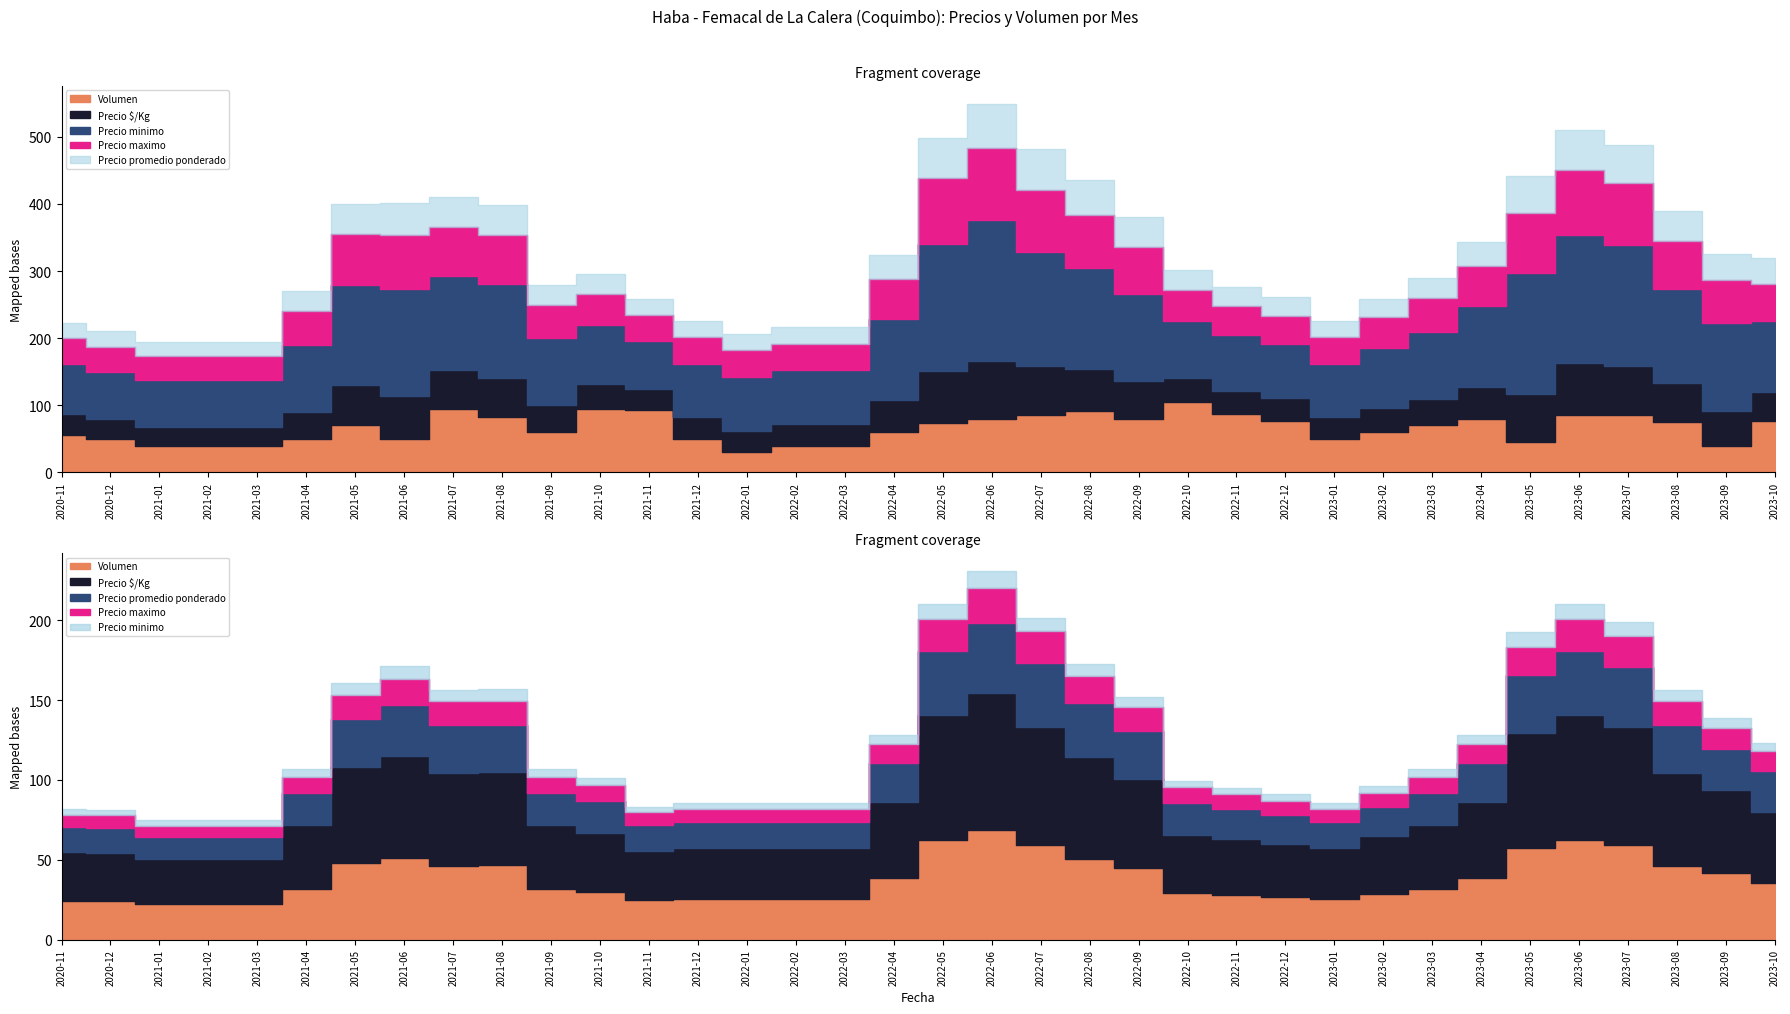

What is the label of the 1st point from the left?

2020-11